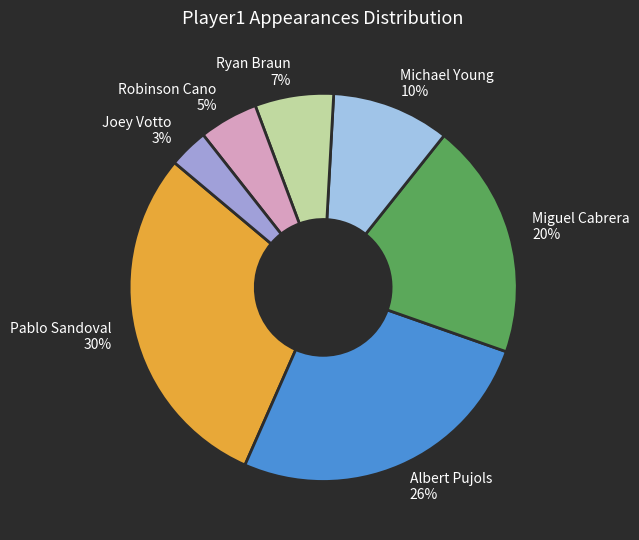

To the nearest percent, what is the average slice percentage?

14%